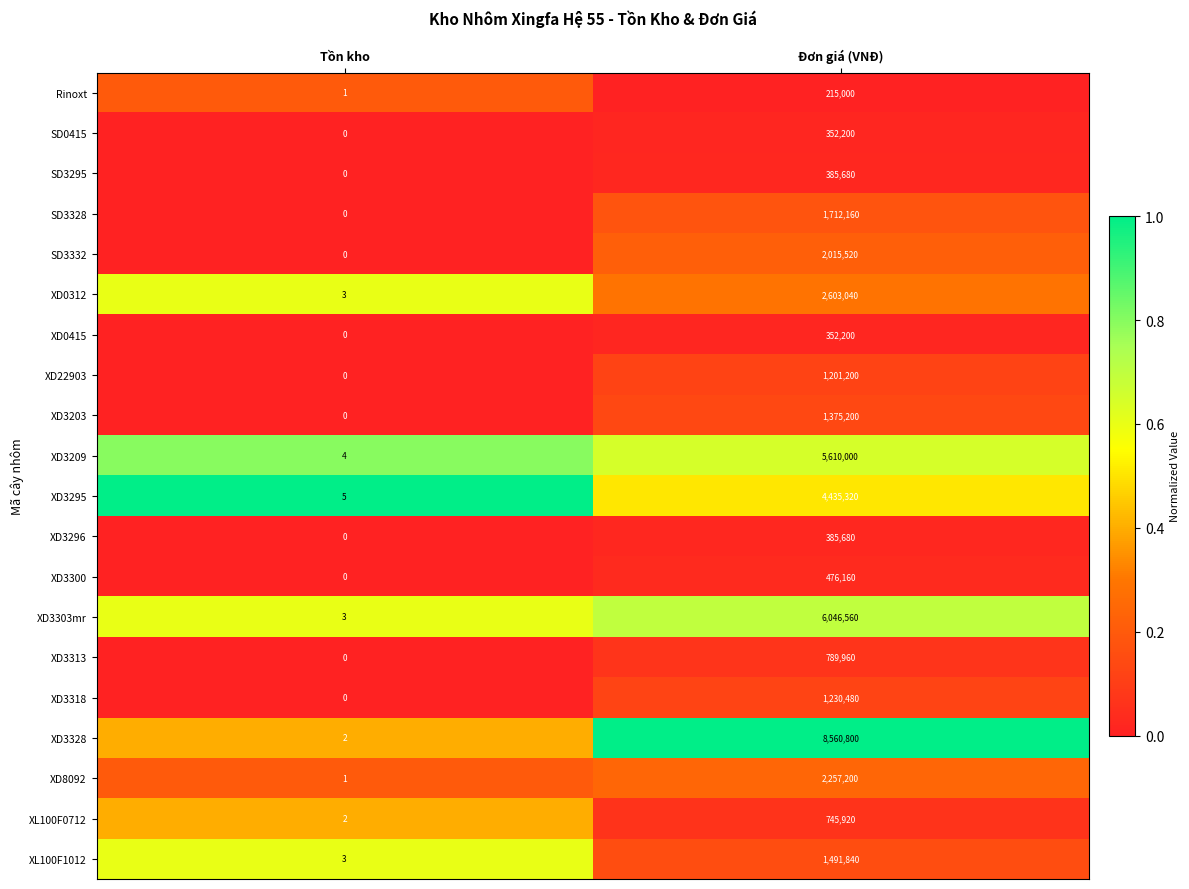

At how many categories does at least one series exceed 0?

2